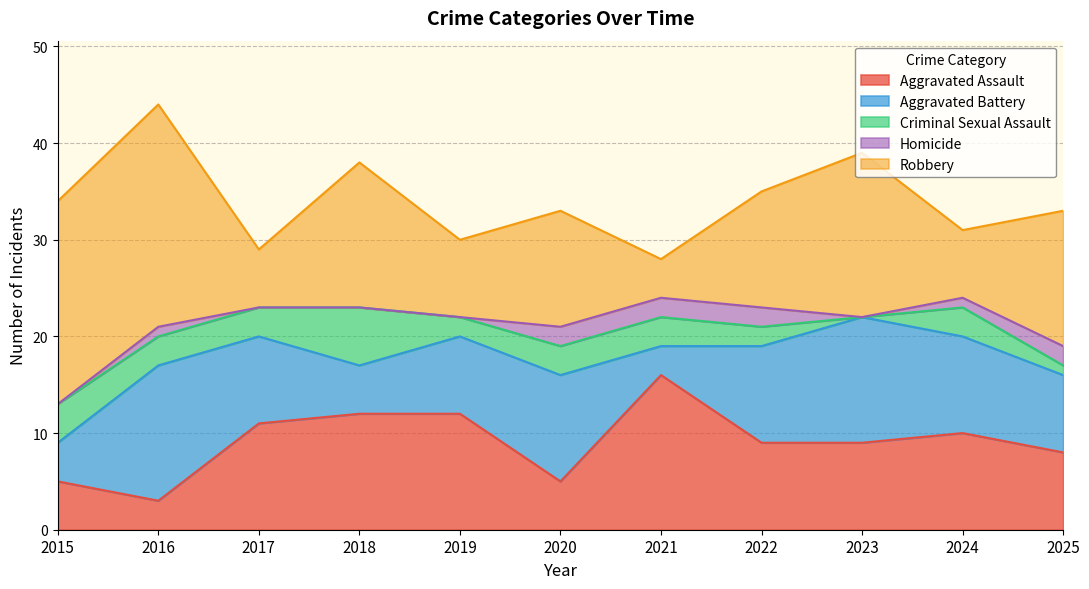

True or false: Criminal Sexual Assault has a value of 3 at 2016.

True